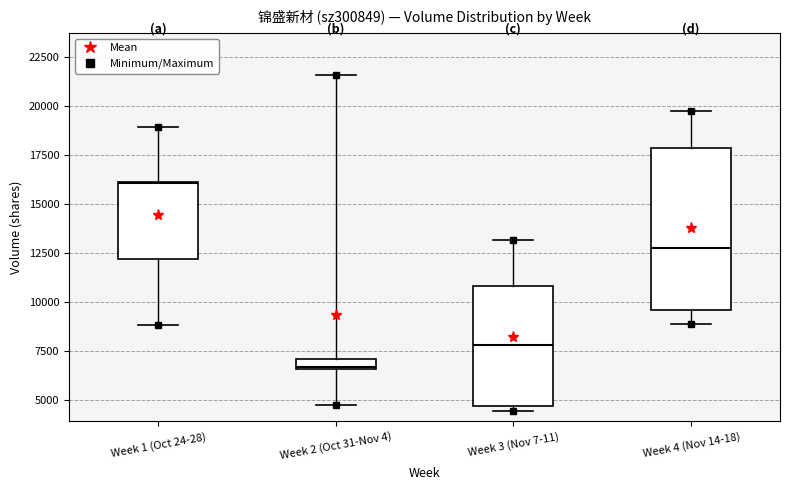

Which box's median line is the lowest?

Week 2 (Oct 31-Nov 4)